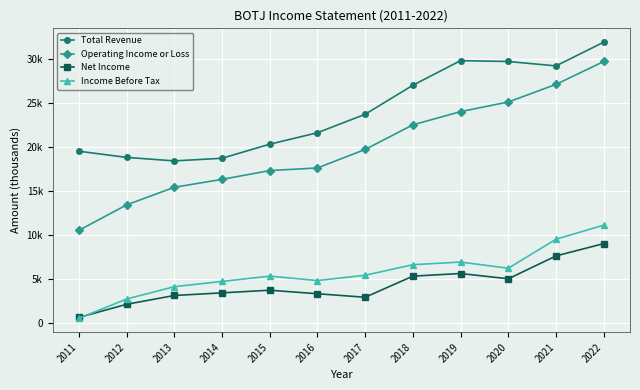

Is this an area chart (filled region under the line)?

No